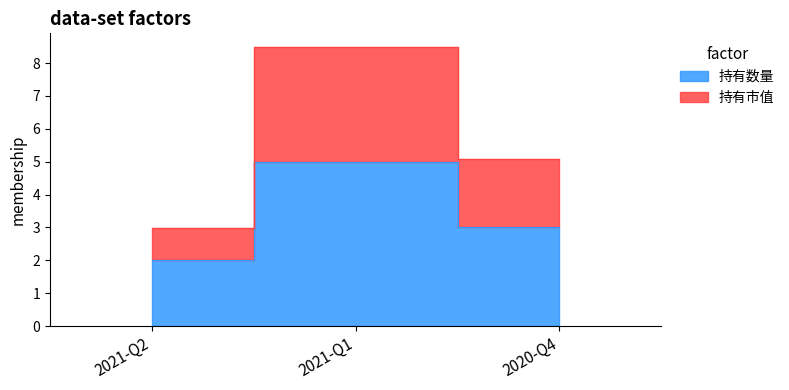

Which series changed the most between 2021-Q2 and 2020-Q4?

持有市值